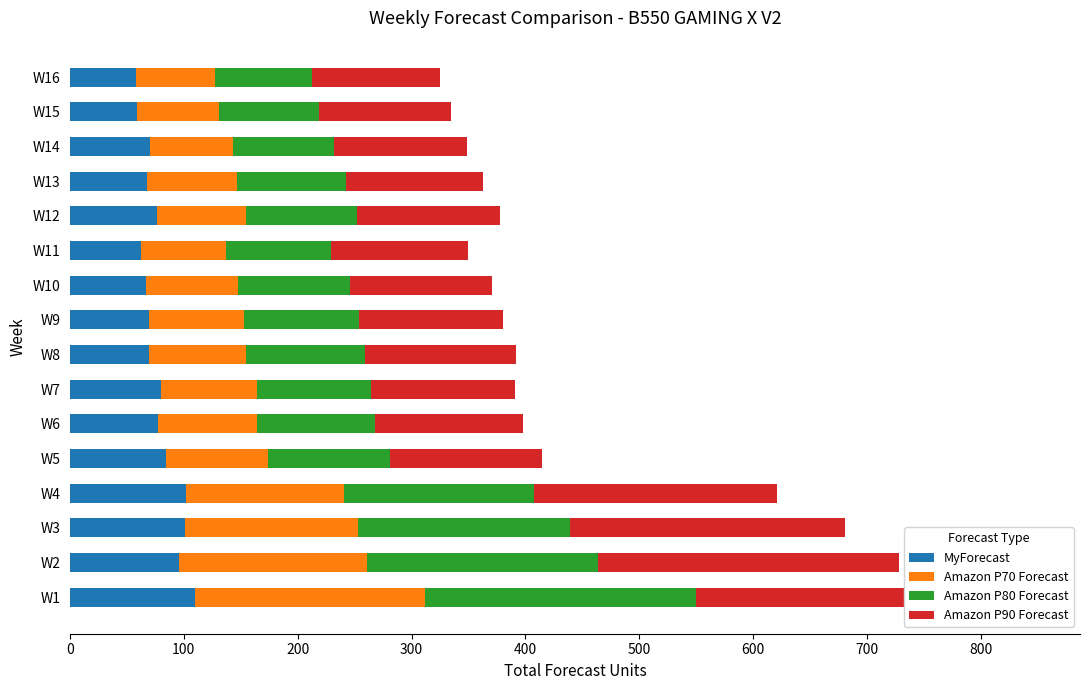

What is the difference between the maximum and minimum values in the MyForecast series?

52